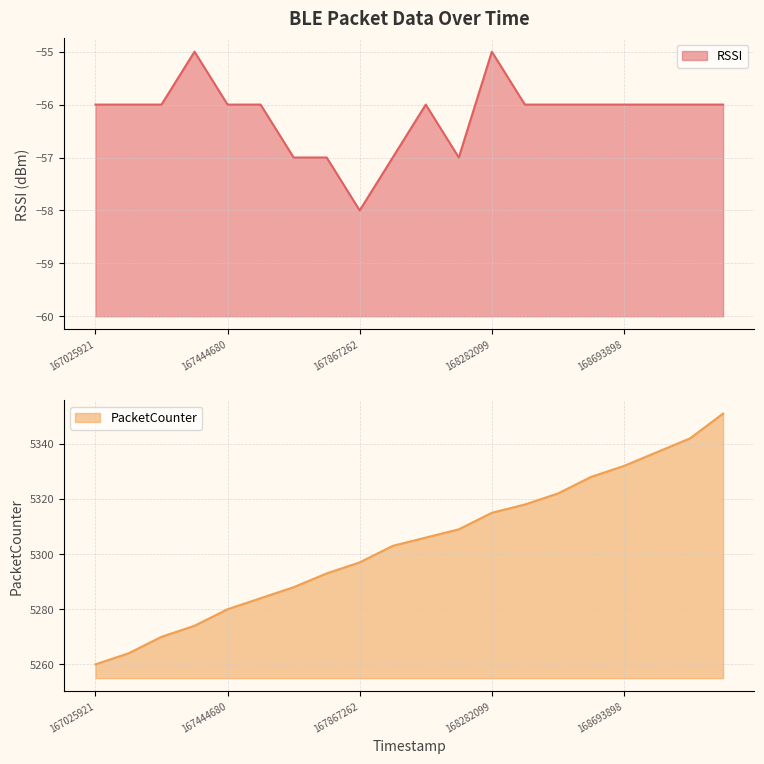

True or false: PacketCounter and RSSI cross at least once.

False